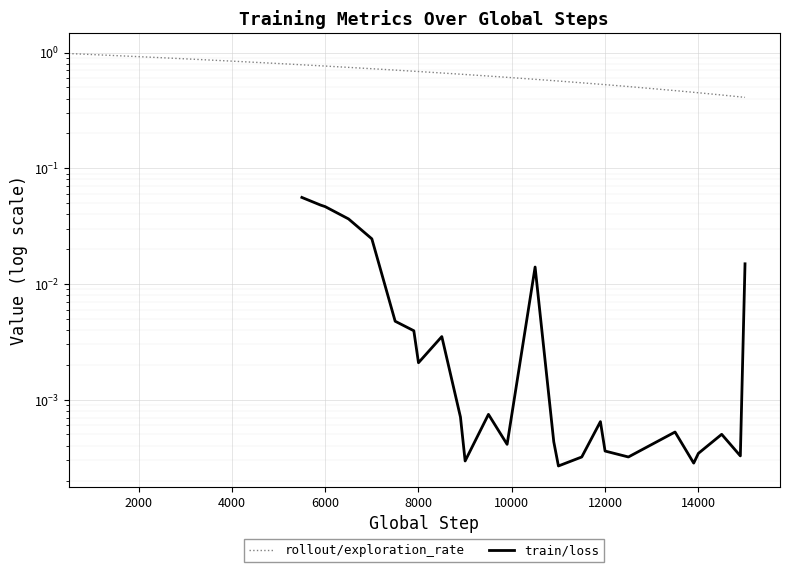

Count the number of categories in the chart.

40